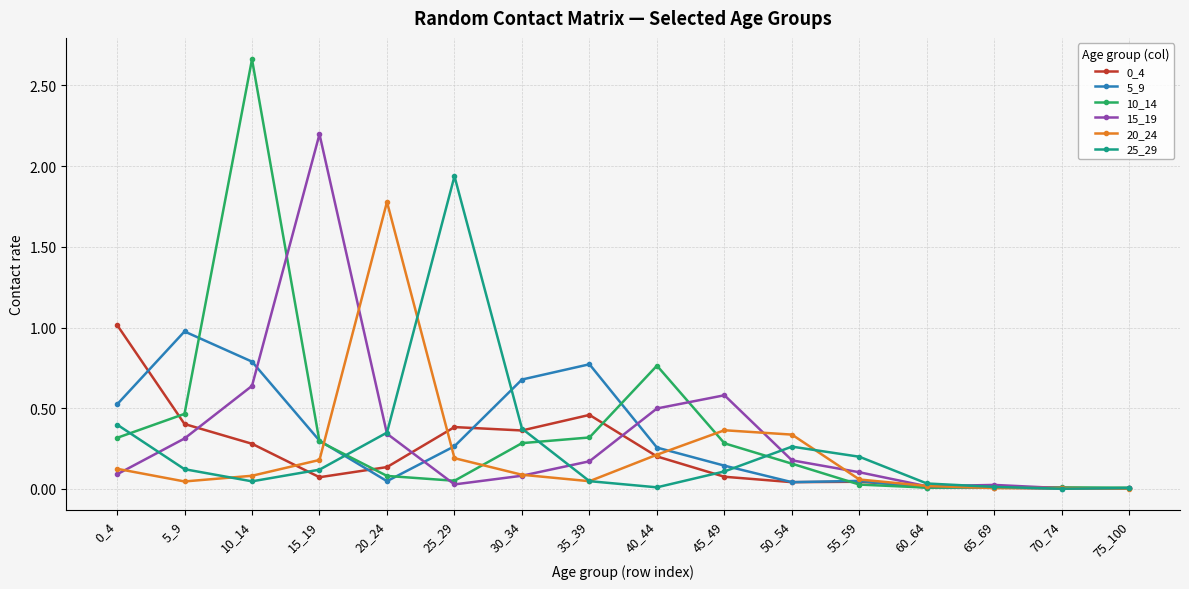

What is the difference between the highest and lowest values at 15_19?

2.1